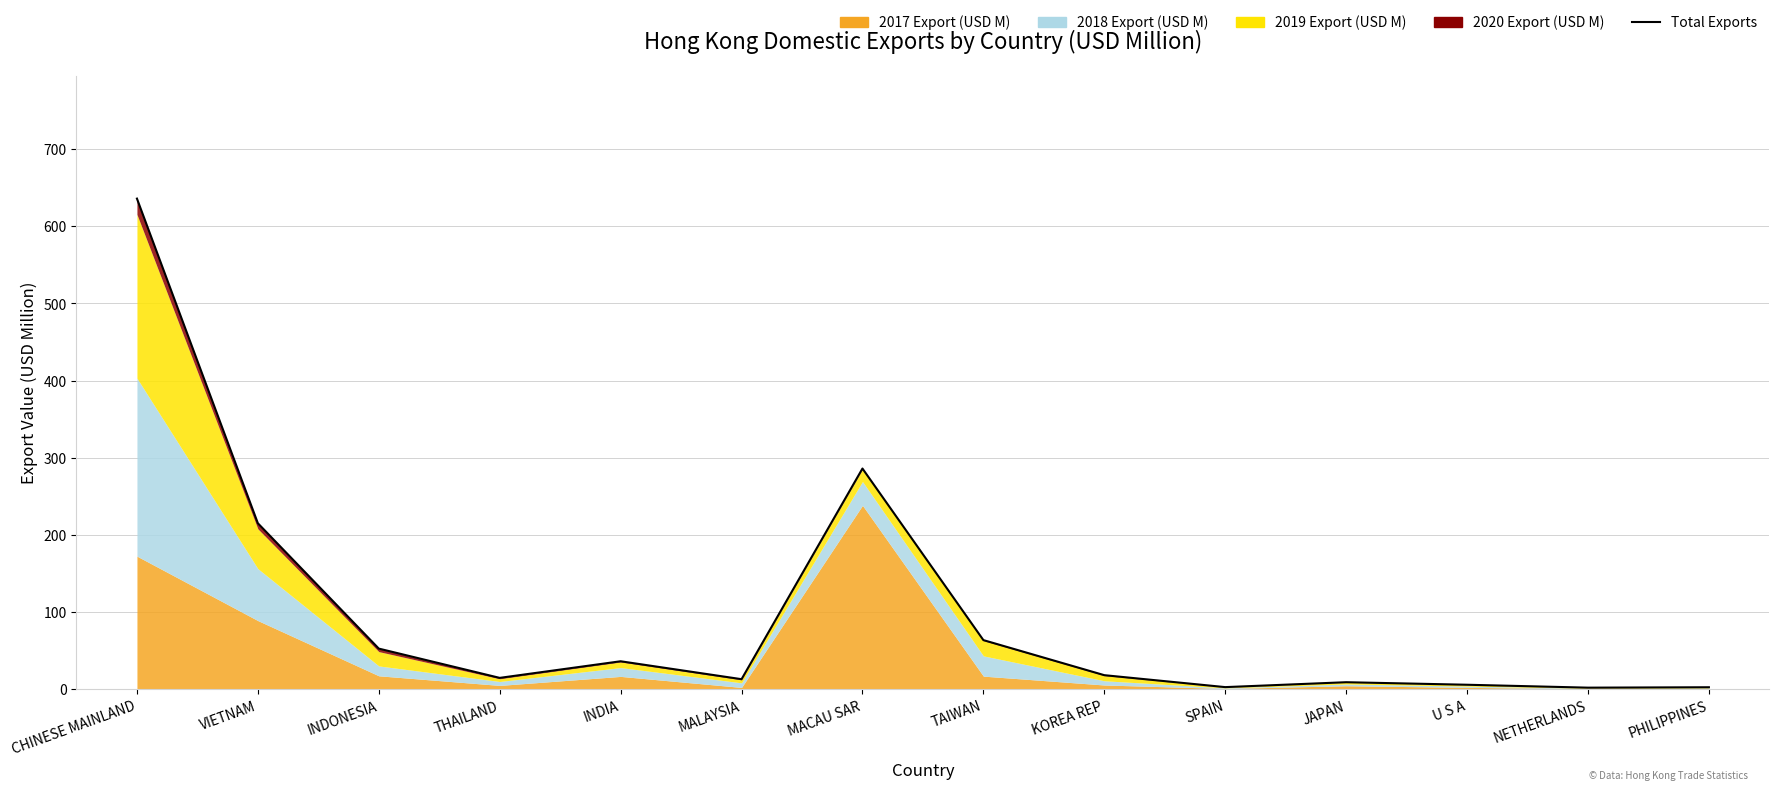

True or false: there are more than 1 points higher than both neighbors.

True